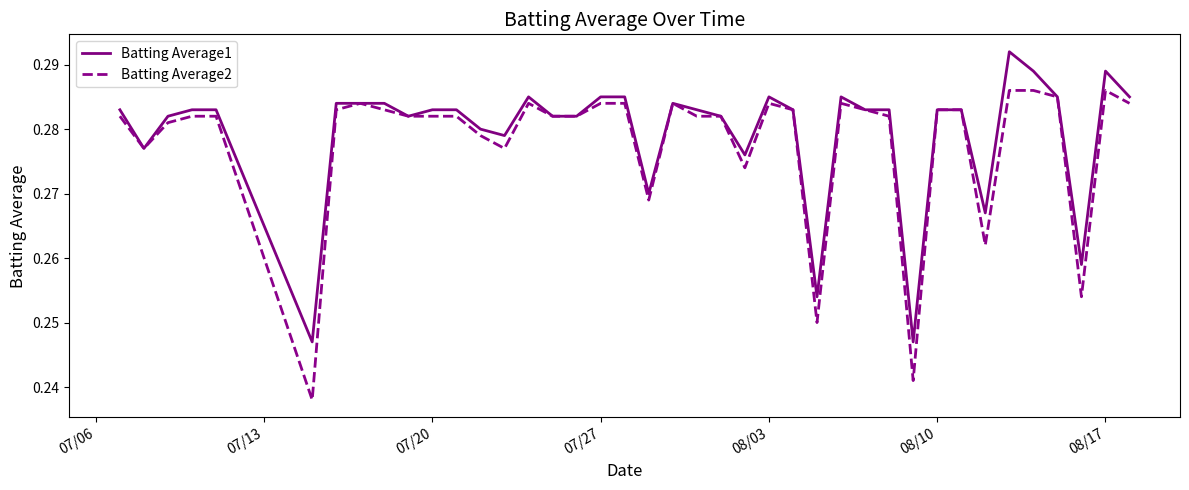

Rank the series by their maximum value, from lowest to highest.

Batting Average2, Batting Average1